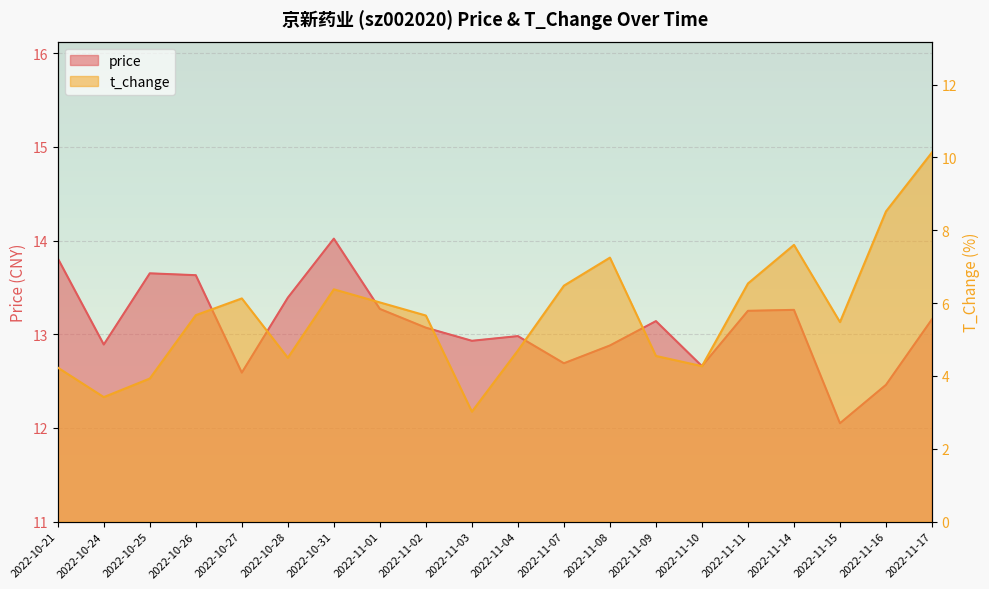

What is the difference between the t_change values at 2022-10-24 and 2022-10-21?

0.8